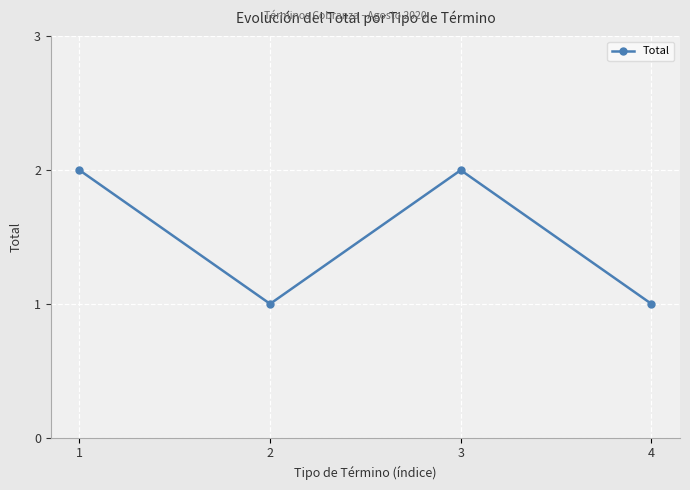

How many series are shown in this chart?

1